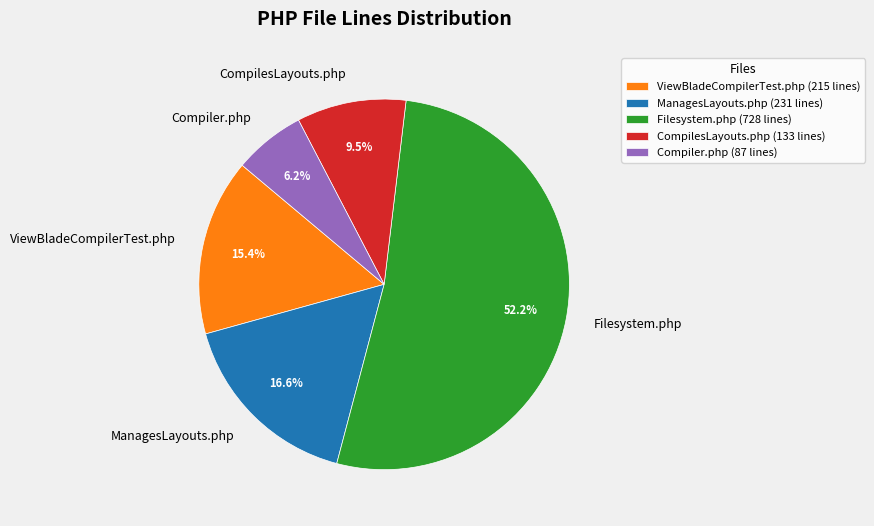

Approximately how many times larger is the value at Compiler.php compared to CompilesLayouts.php?

0.7